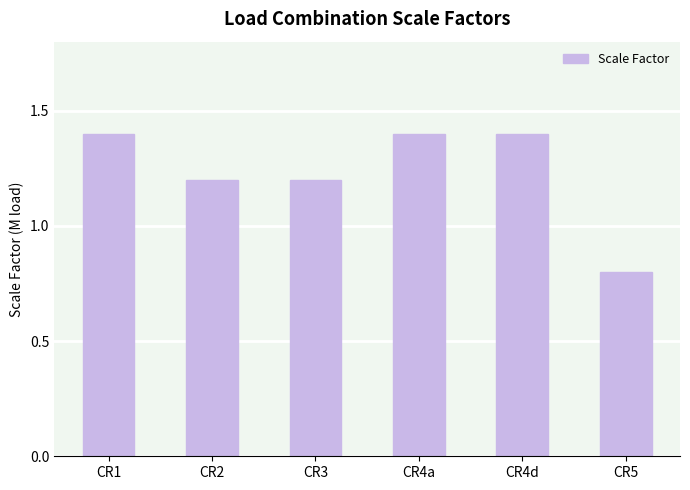

What is the maximum value shown in the chart?

1.4